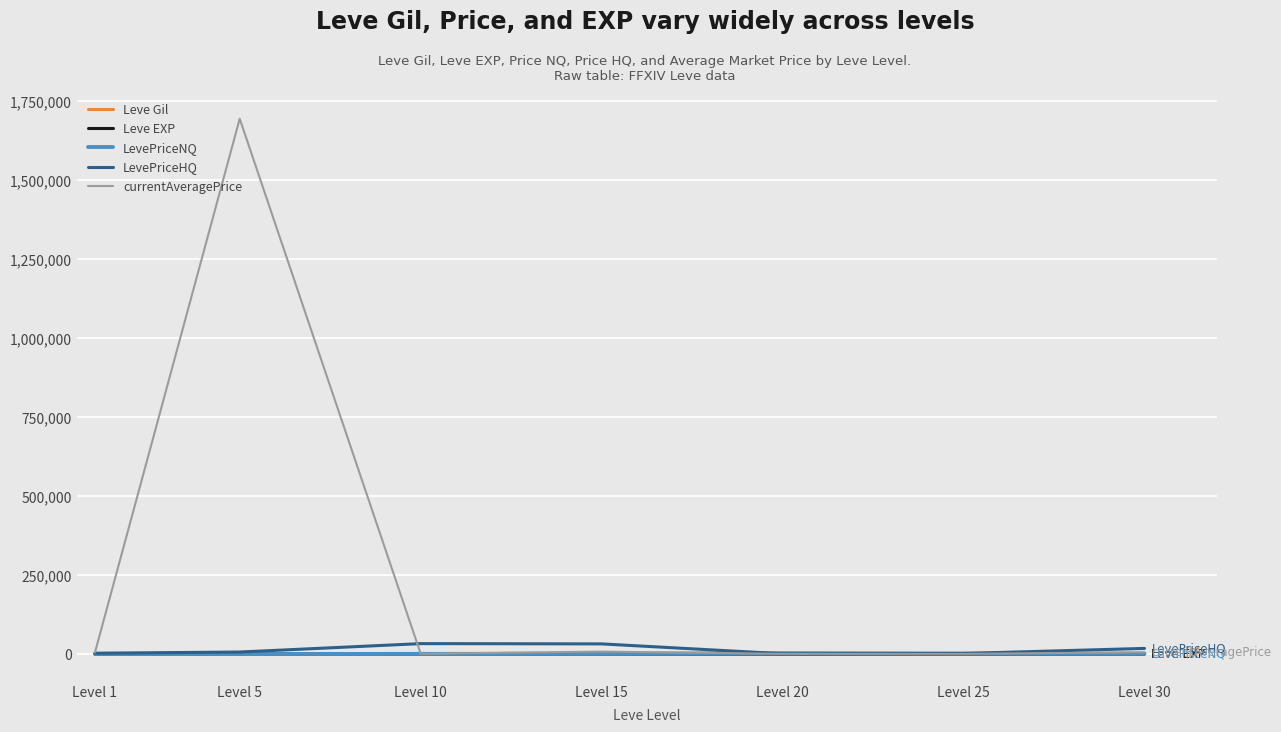

What is the difference between the second highest and minimum values in the LevePriceHQ series?

31230.0